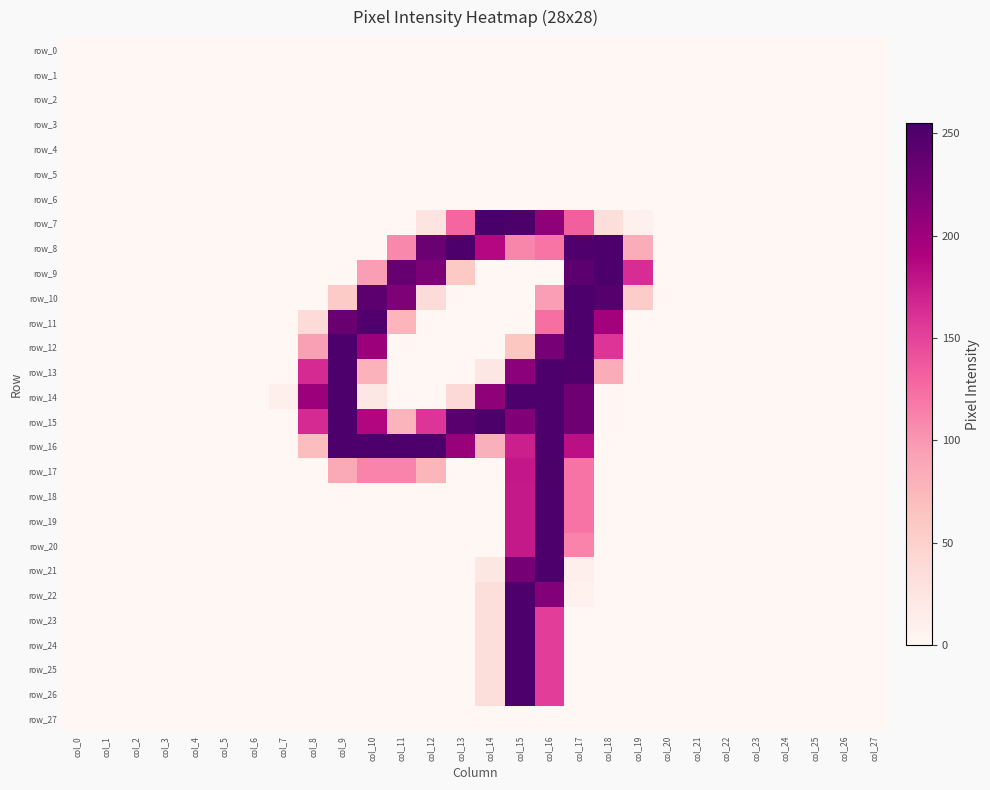

The value of row_10 at col_18 is 387. True or false?

False